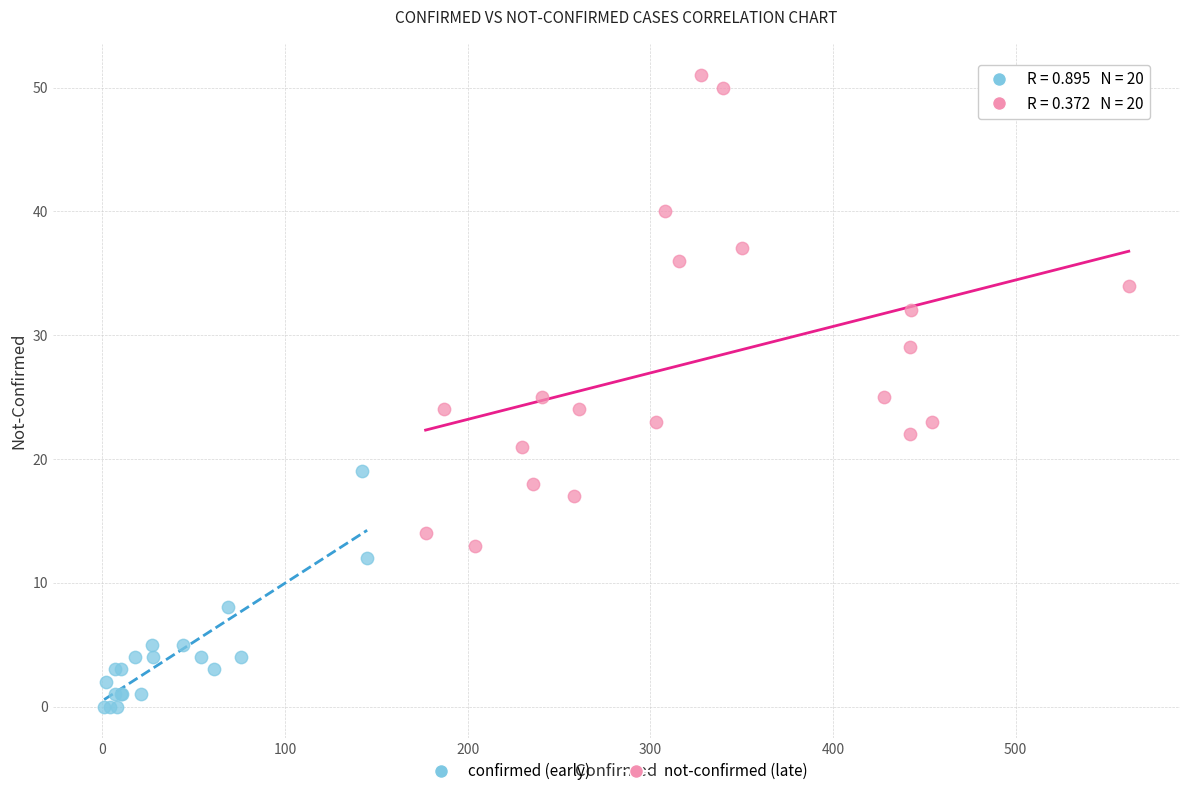

Which series reaches the maximum Y coordinate?

not-confirmed (late)